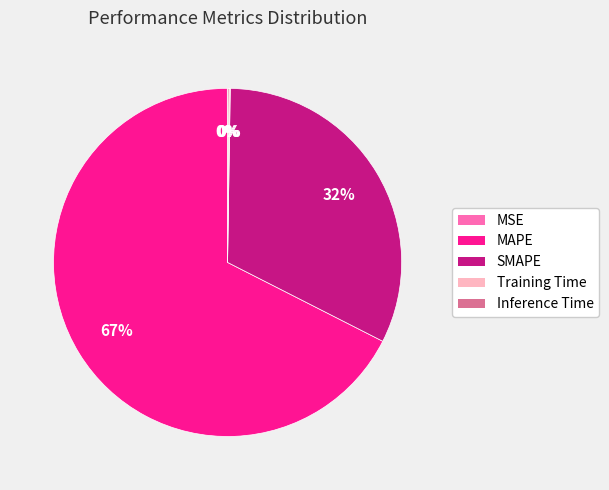

To the nearest percent, what is the average slice percentage?

20%